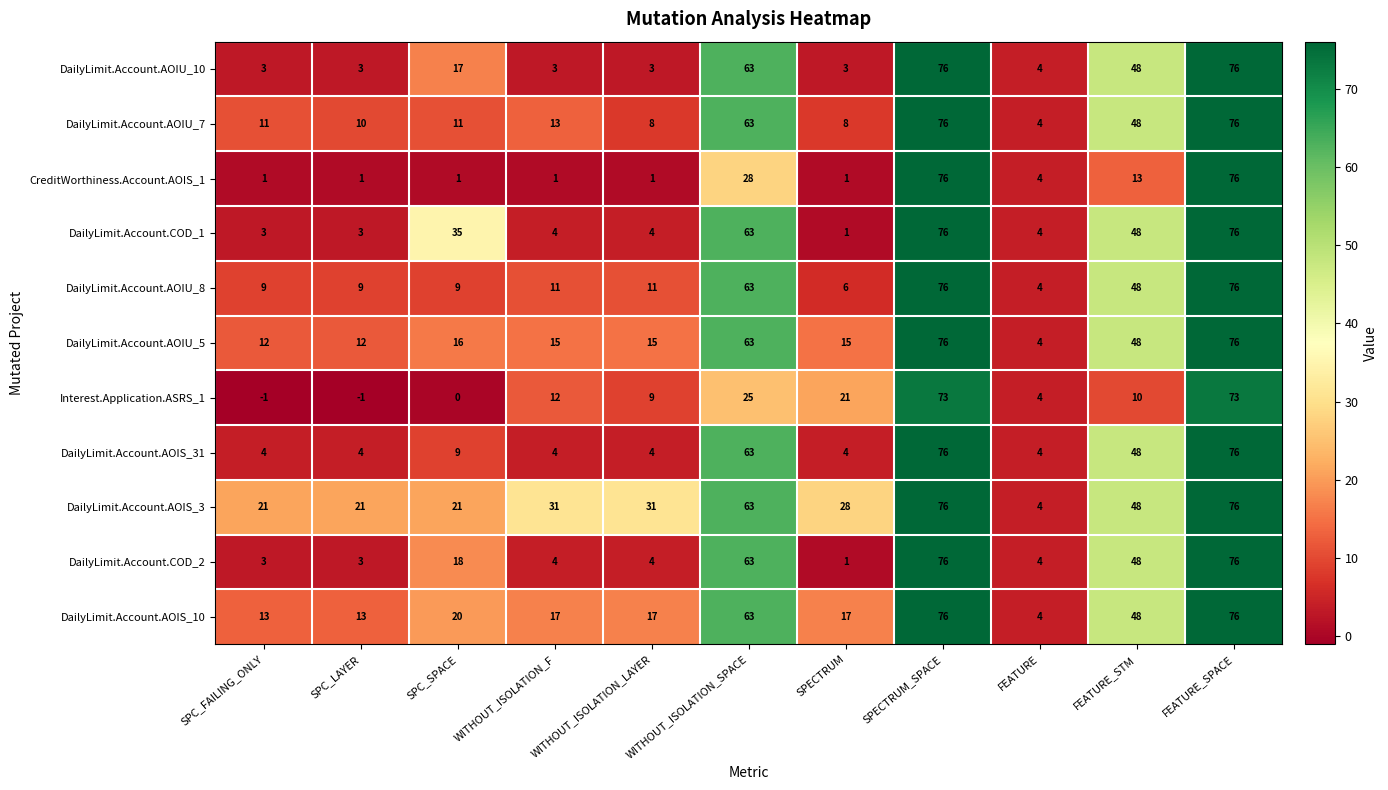

At which label is DailyLimit.Account.AOIU_5 closest to 40?

FEATURE_STM